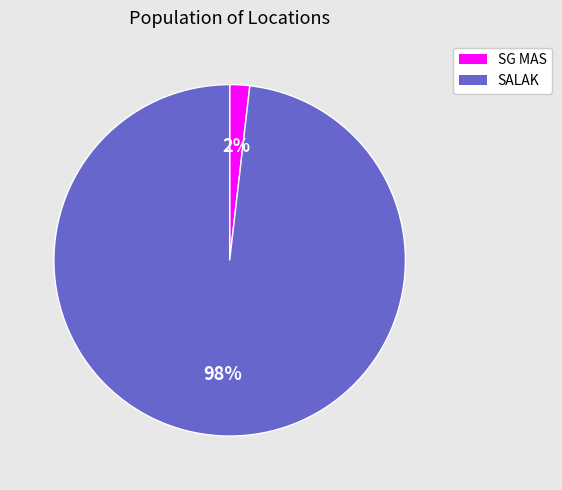

Is the sum of SALAK and SG MAS greater than half?

Yes